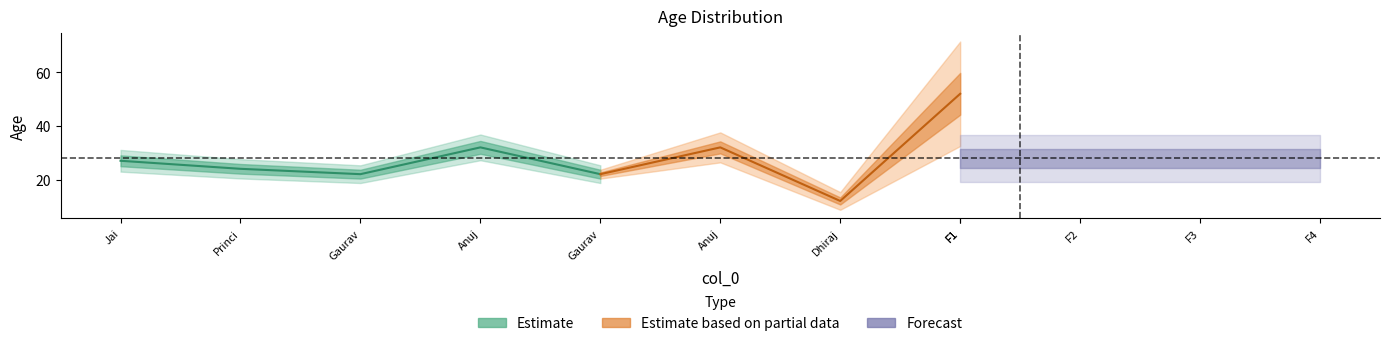

What is the difference between the maximum and second lowest values?

30